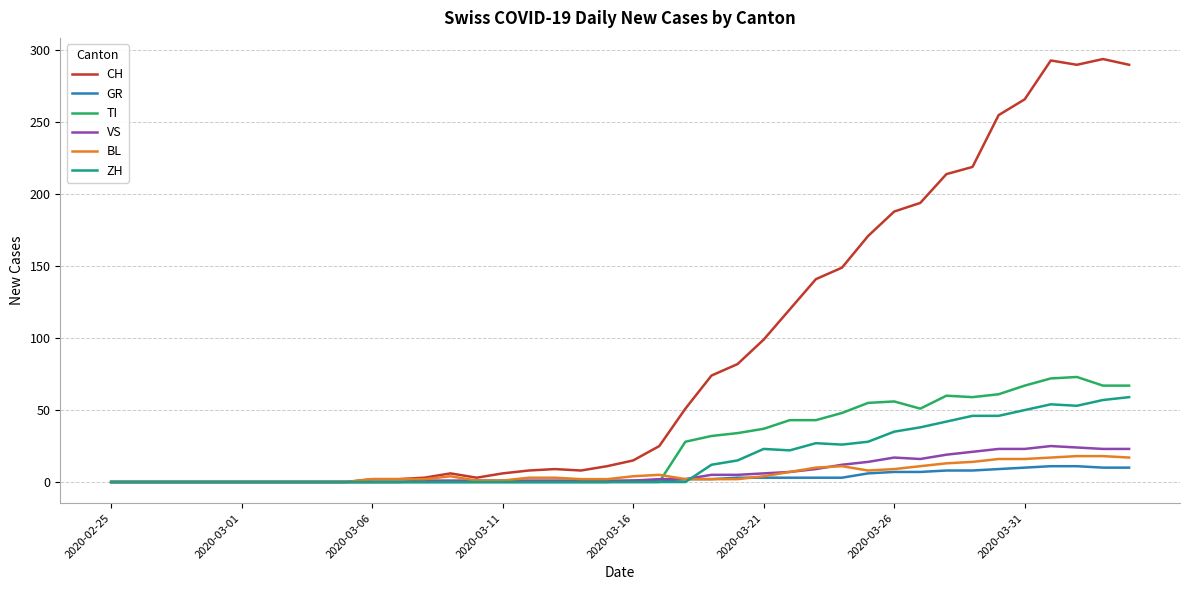

What is the highest value of the TI series?

73